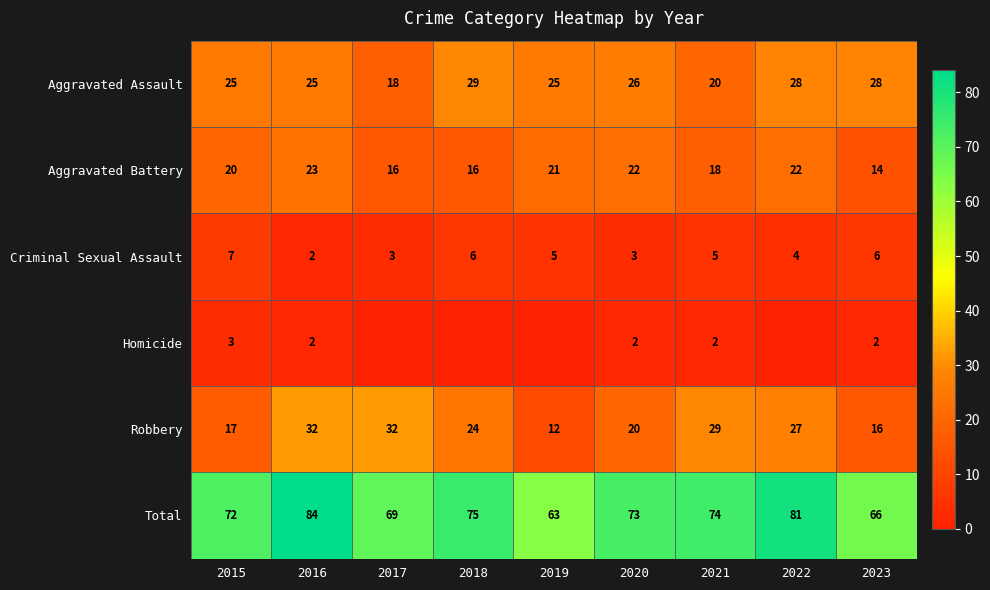

The value of Total at 2022 is 135. True or false?

False